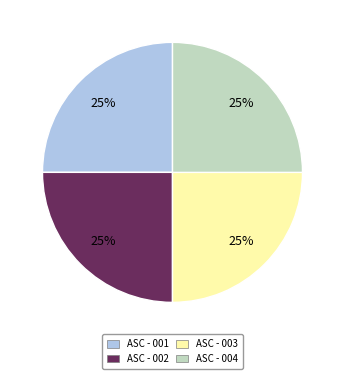

To the nearest percent, what is the average slice percentage?

25%